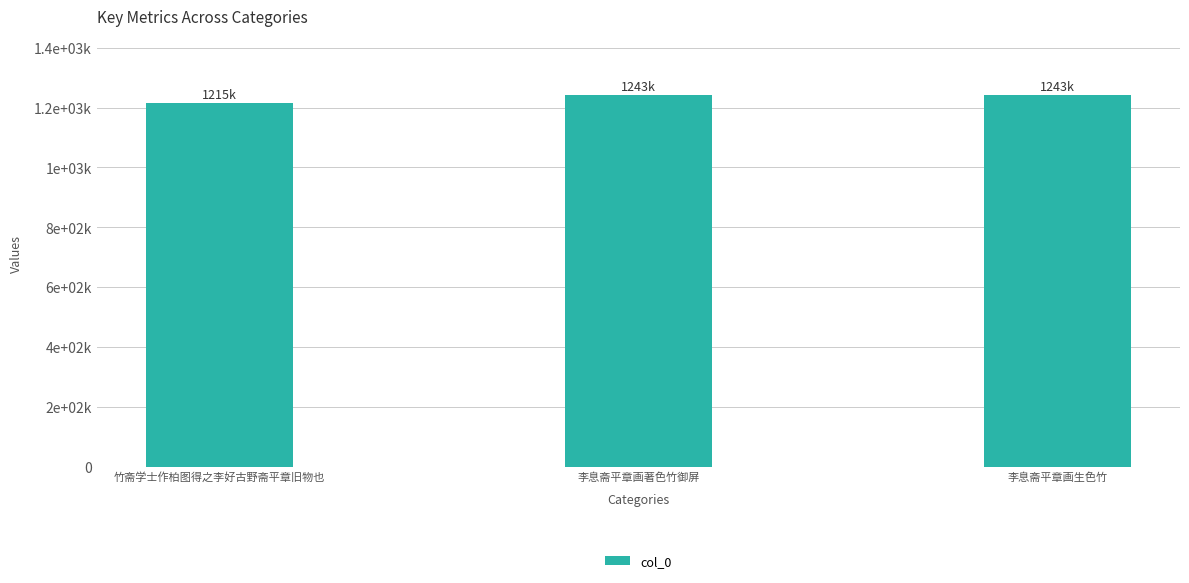

Are the bars horizontal?

No